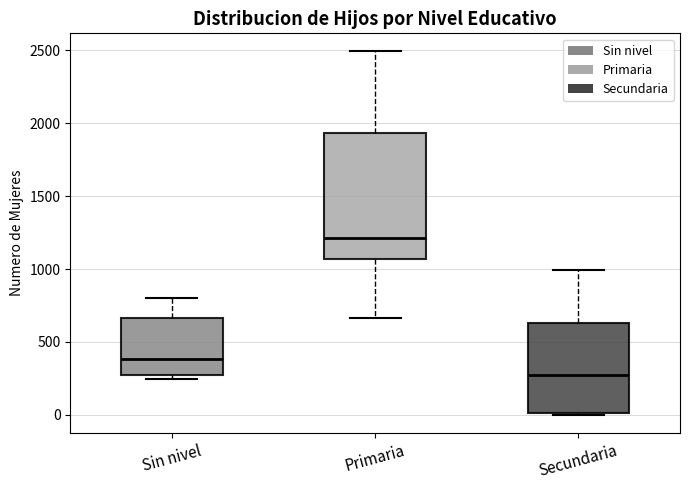

Which box's median line is the highest?

Primaria